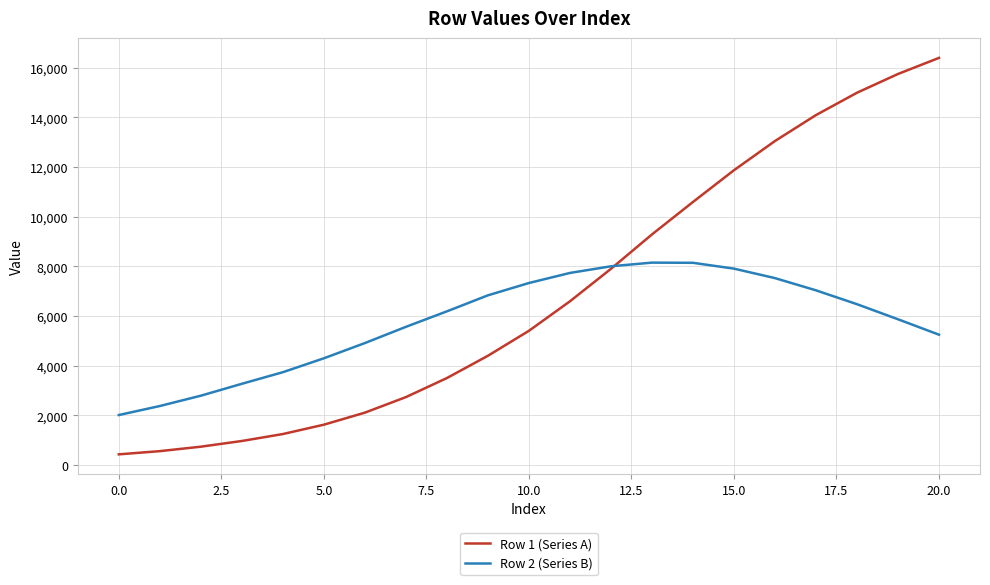

List the series in order of their overall mean, lowest first.

Row 2 (Series B), Row 1 (Series A)